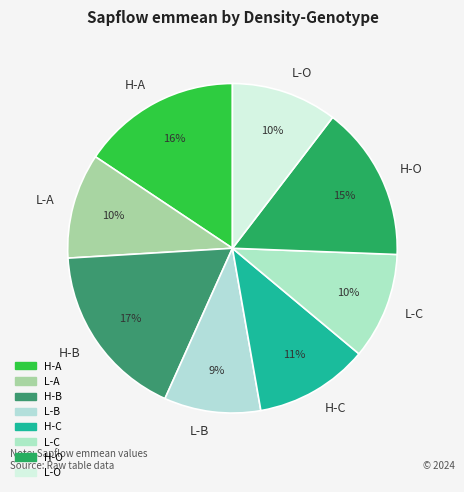

Count the number of slices in the pie.

8